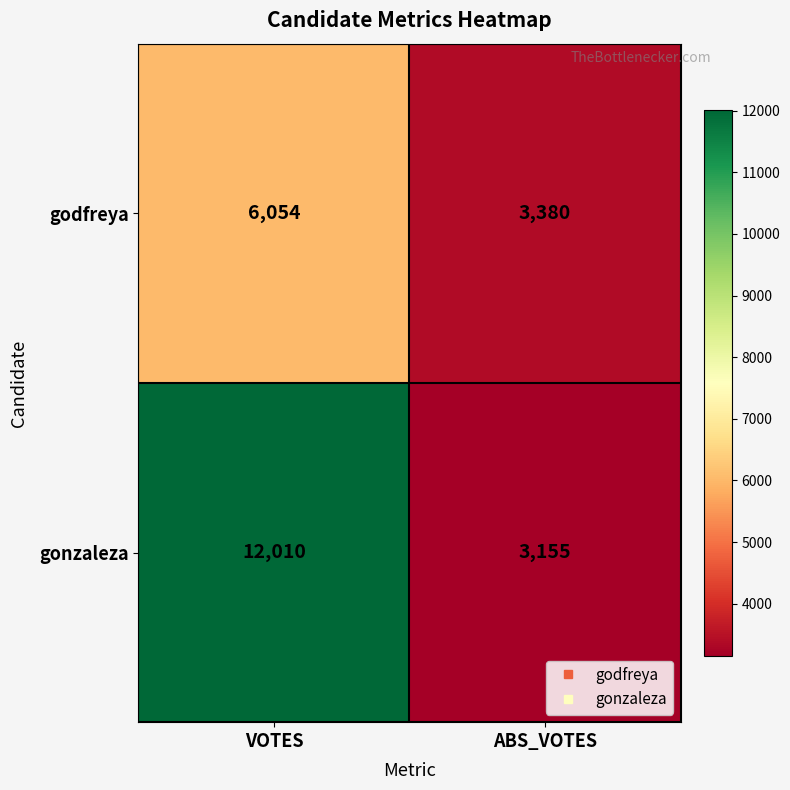

Rank the series at ABS_VOTES from lowest to highest value.

gonzaleza, godfreya